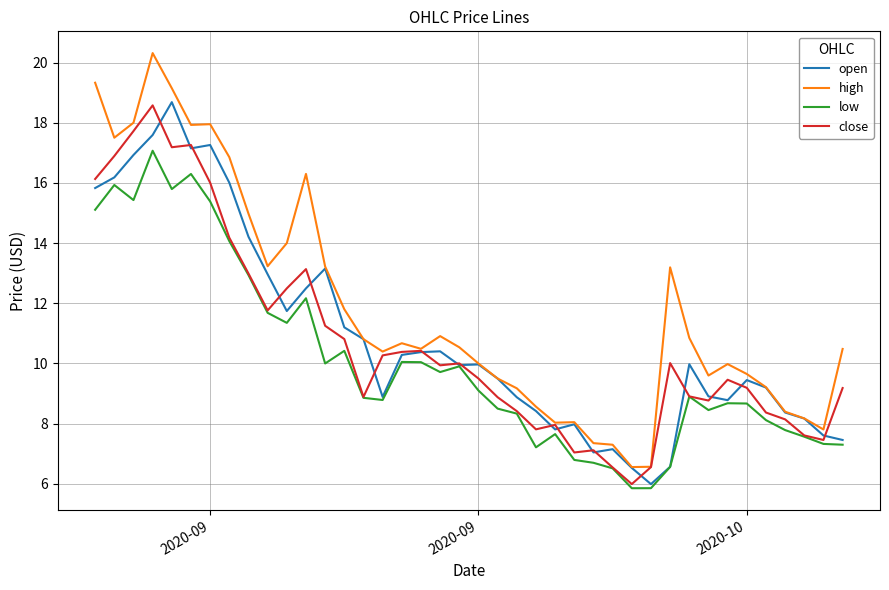

Which series has the largest total across all categories?

high